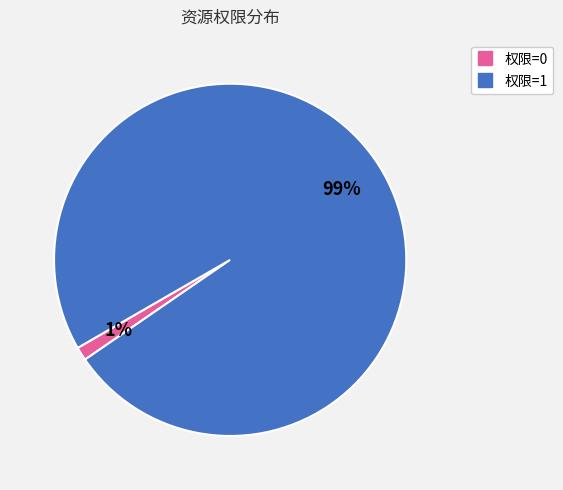

To the nearest percent, what is the average slice percentage?

50%